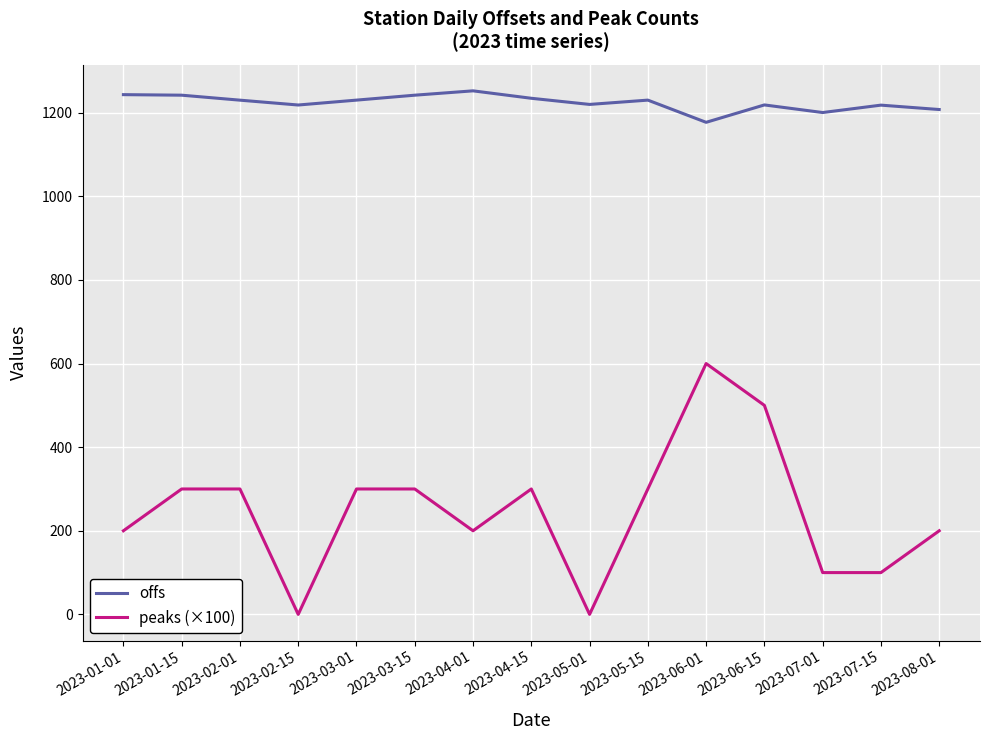

True or false: peaks (×100) and offs cross at least once.

False